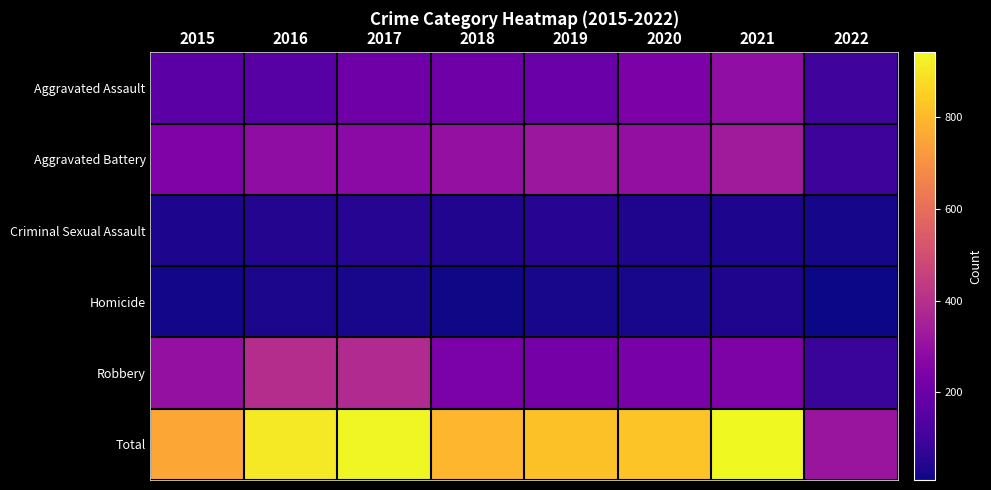

What is the spread (max minus min) of values at 2020?

804